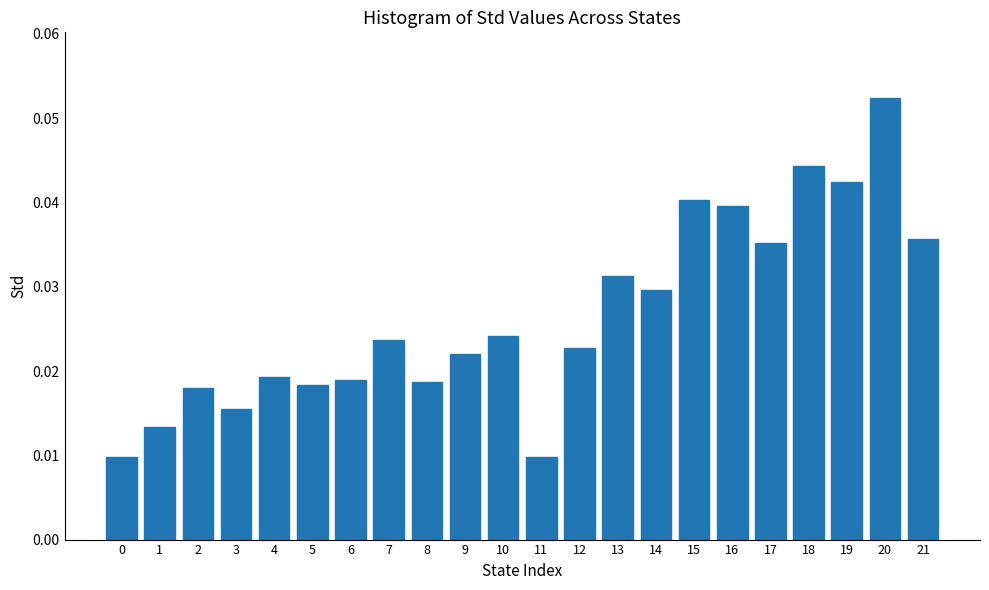

Which category has the highest value across all series?

20